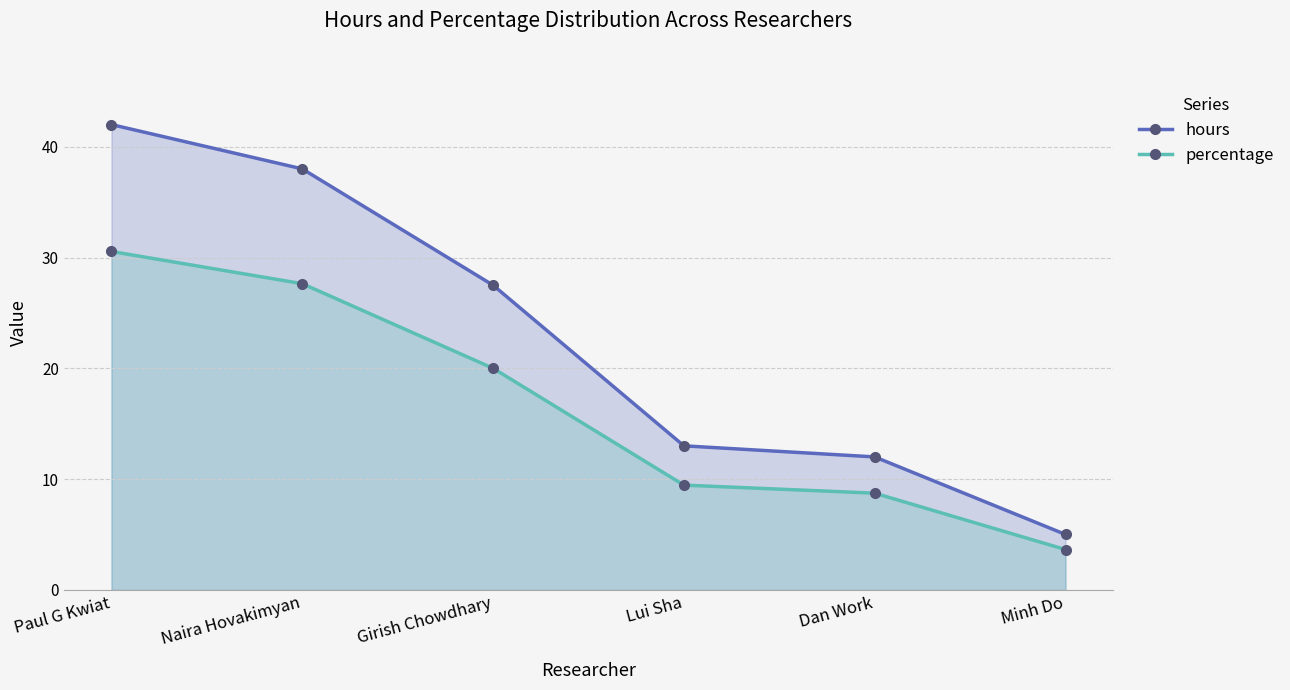

What is the difference between the percentage values at Naira Hovakimyan and Minh Do?

24.0